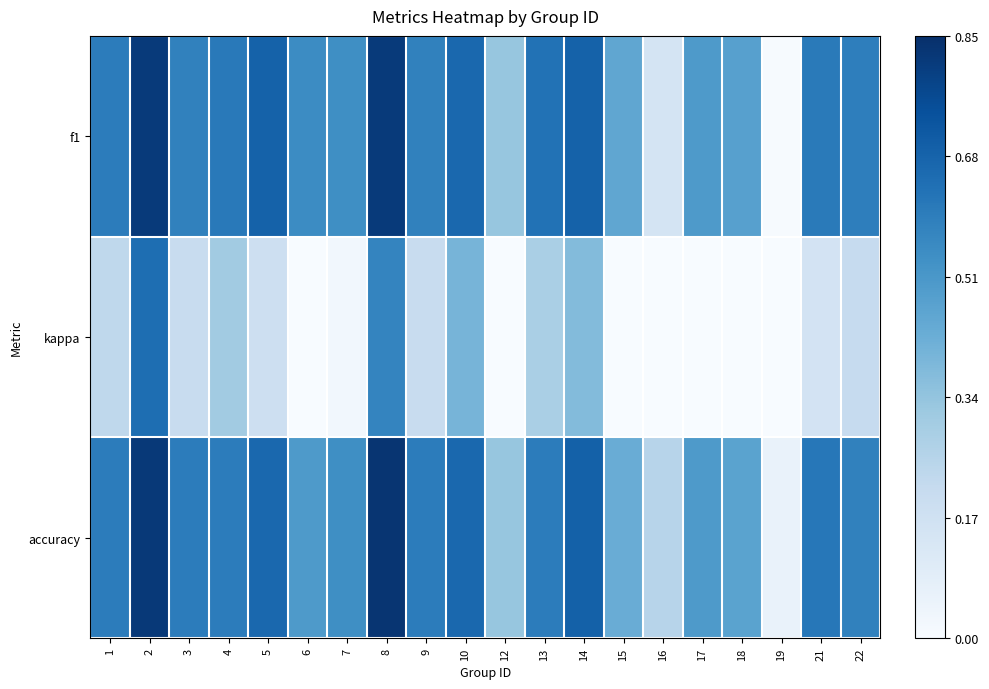

Reading right to left, what are all the values shown in this chart?

f1: 22=0.6	21=0.6	19=0.0	18=0.5	17=0.5	16=0.2	15=0.5	14=0.7	13=0.6	12=0.3	10=0.7	9=0.6	8=0.8	7=0.5	6=0.5	5=0.7	4=0.6	3=0.6	2=0.8	1=0.6
kappa: 22=0.2	21=0.2	19=0.0	18=0.0	17=0.0	16=0.0	15=0.0	14=0.4	13=0.3	12=0.0	10=0.4	9=0.2	8=0.6	7=0.0	6=0.0	5=0.2	4=0.3	3=0.2	2=0.6	1=0.2
accuracy: 22=0.6	21=0.6	19=0.1	18=0.5	17=0.5	16=0.2	15=0.4	14=0.7	13=0.6	12=0.3	10=0.7	9=0.6	8=0.8	7=0.5	6=0.5	5=0.7	4=0.6	3=0.6	2=0.8	1=0.6